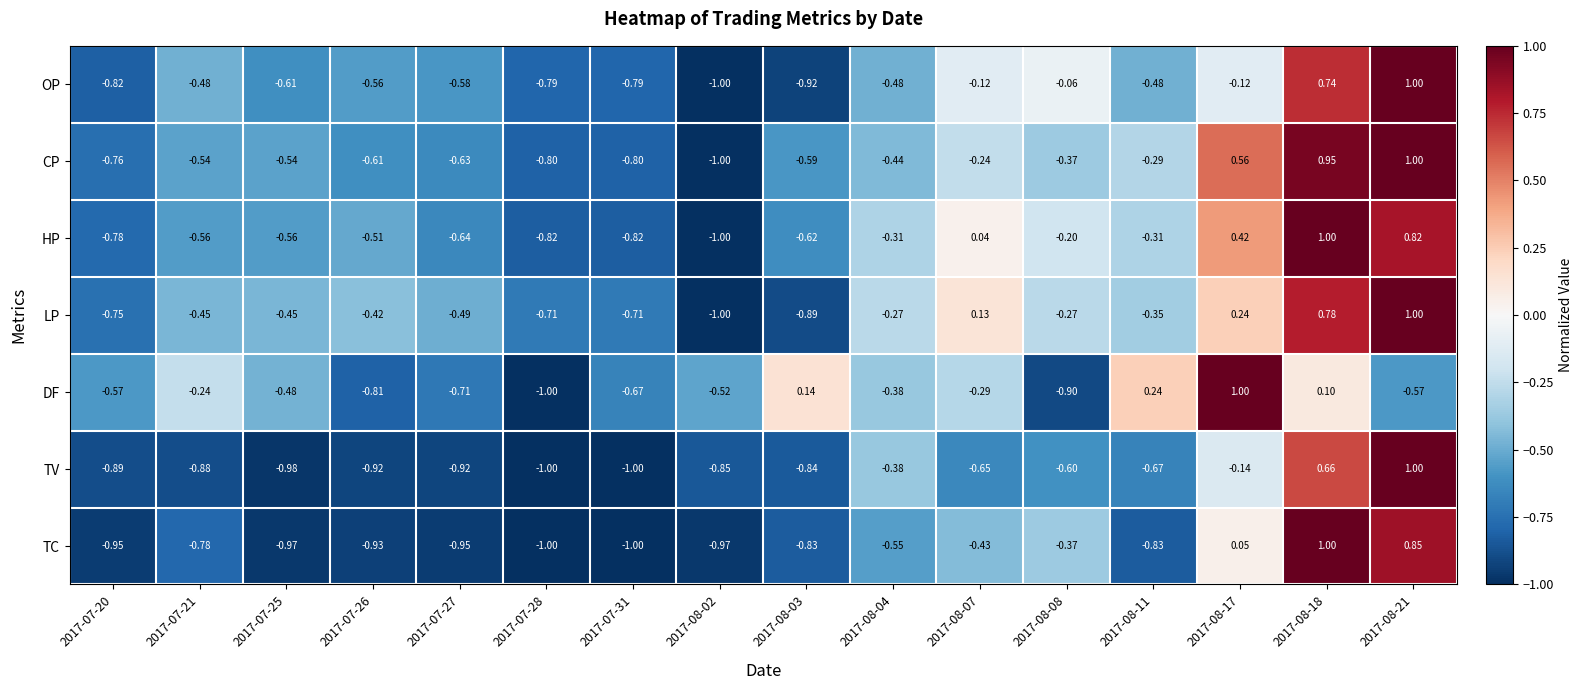

At which category is the sum across all series the highest?

2017-08-18